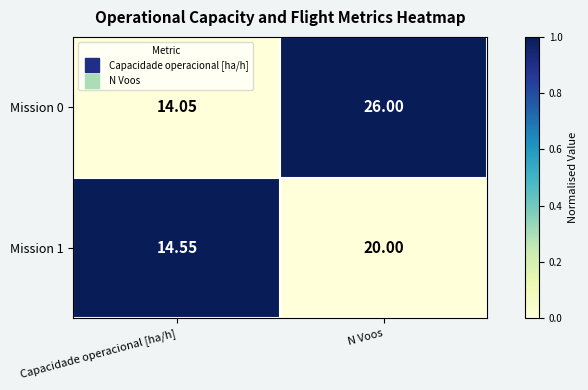

At which category does the chart reach its minimum across all series?

Capacidade operacional [ha/h]